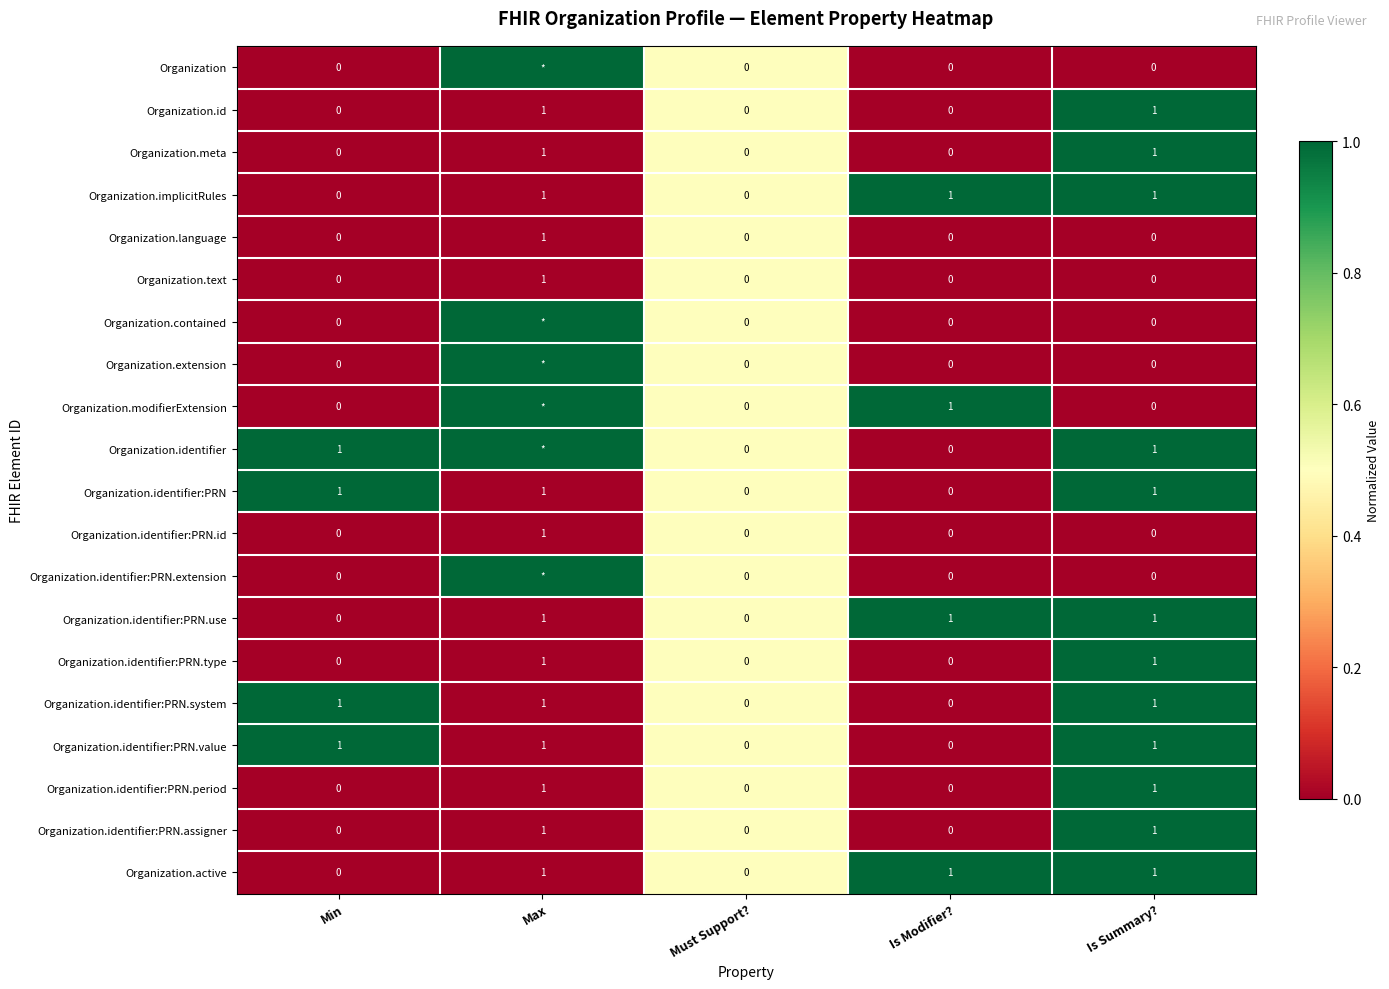

True or false: Organization.active has a value of 1 at Is Modifier?.

True